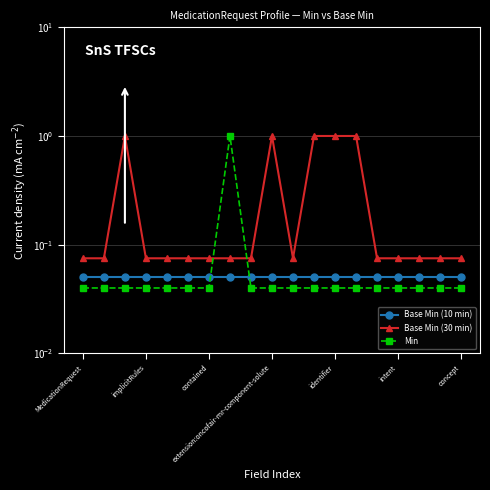

What is the maximum value shown in the chart?

1.0